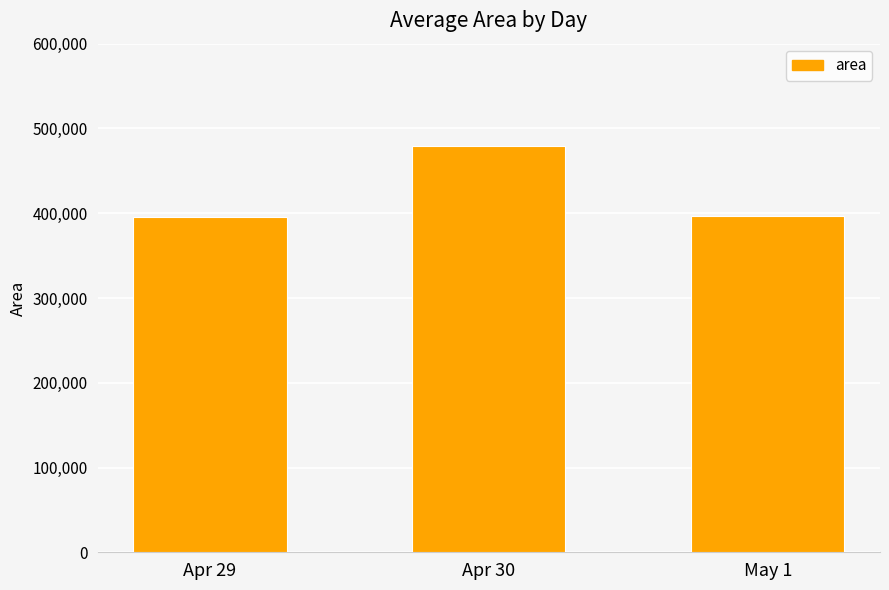

Between Apr 30 and Apr 29, which is larger?

Apr 30